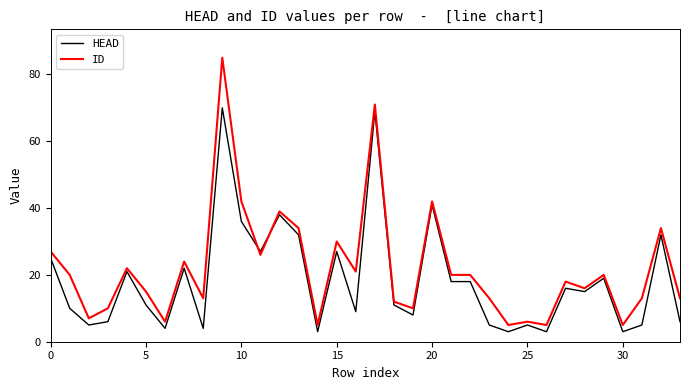

Rank the series by their maximum value, from lowest to highest.

HEAD, ID